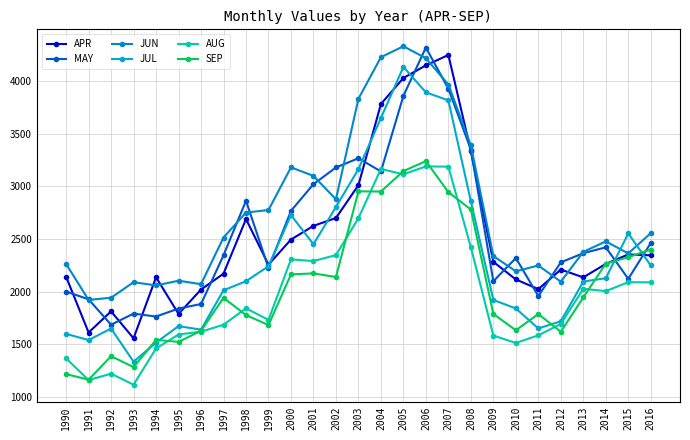

Does the chart have visible grid lines?

Yes